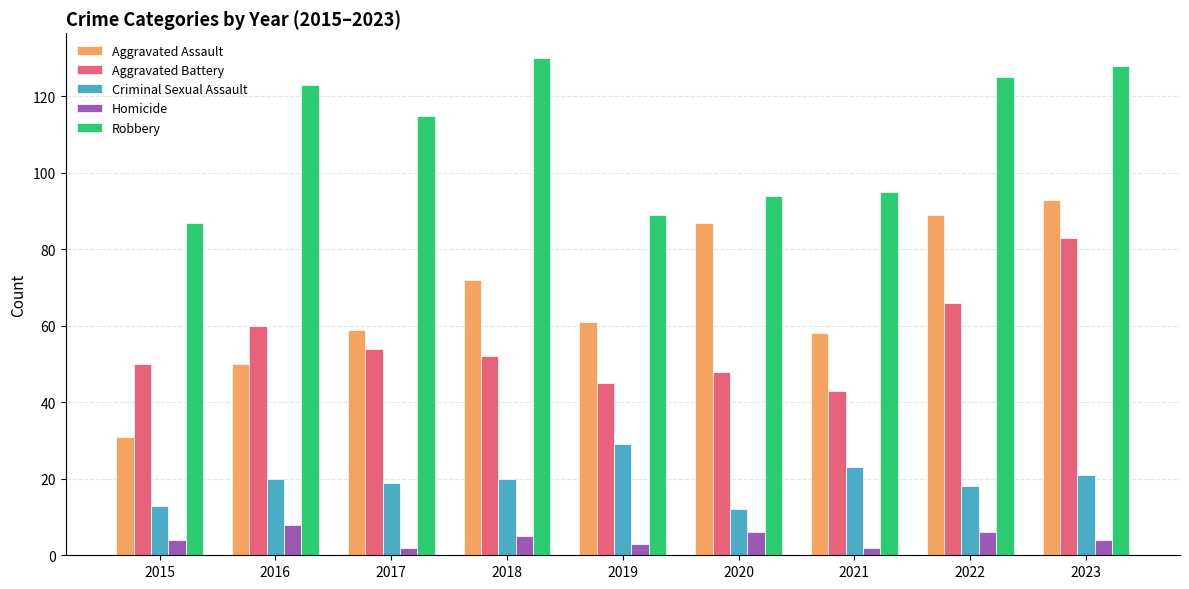

Which series changed the most between 2015 and 2018?

Robbery